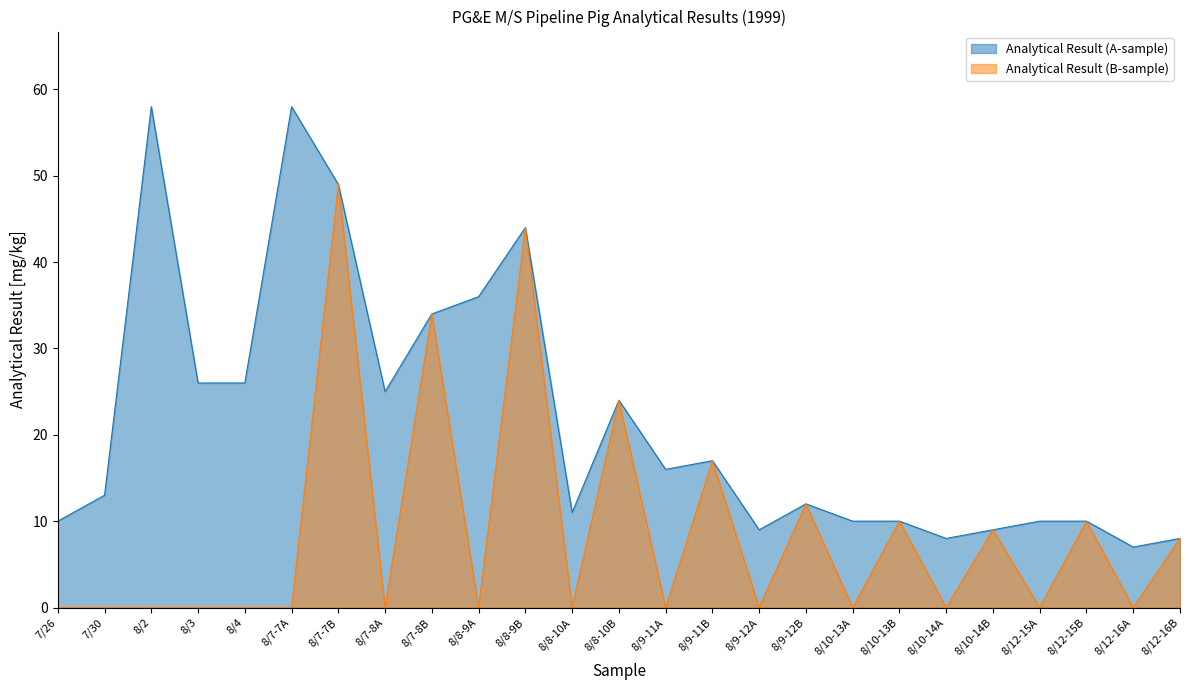

Which category has the highest value in the Analytical Result (B-sample) series?

8/7-7B